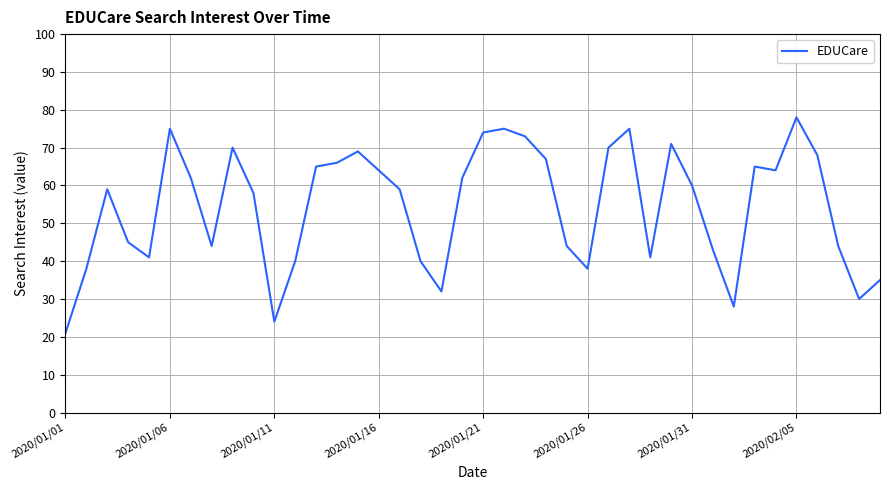

What is the difference between the maximum and minimum values?

57